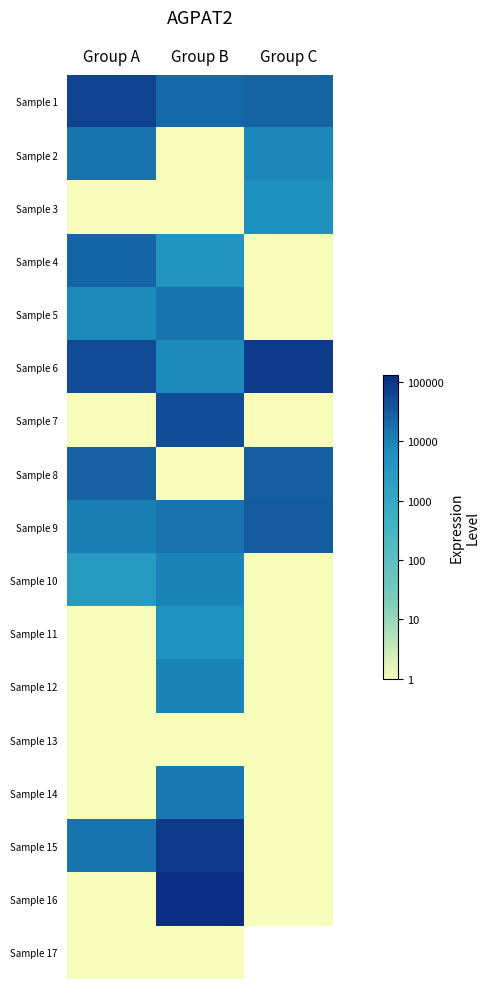

Which series has the largest total across all categories?

Sample 6